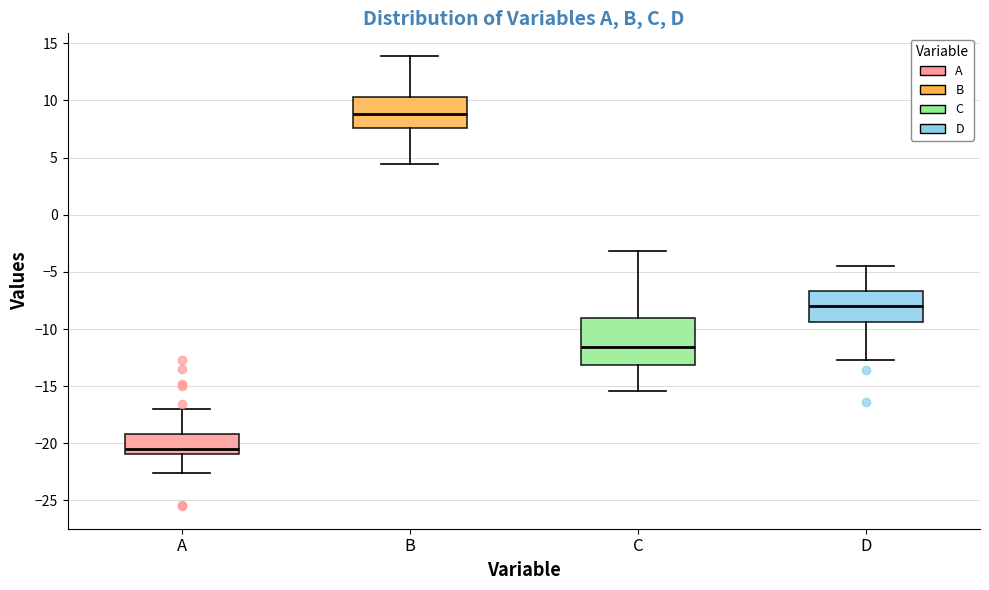

Where does the lower whisker of the box for B end on the y-axis? The values are not printed on the chart, so give them approximately, as read against the axis.

4.5